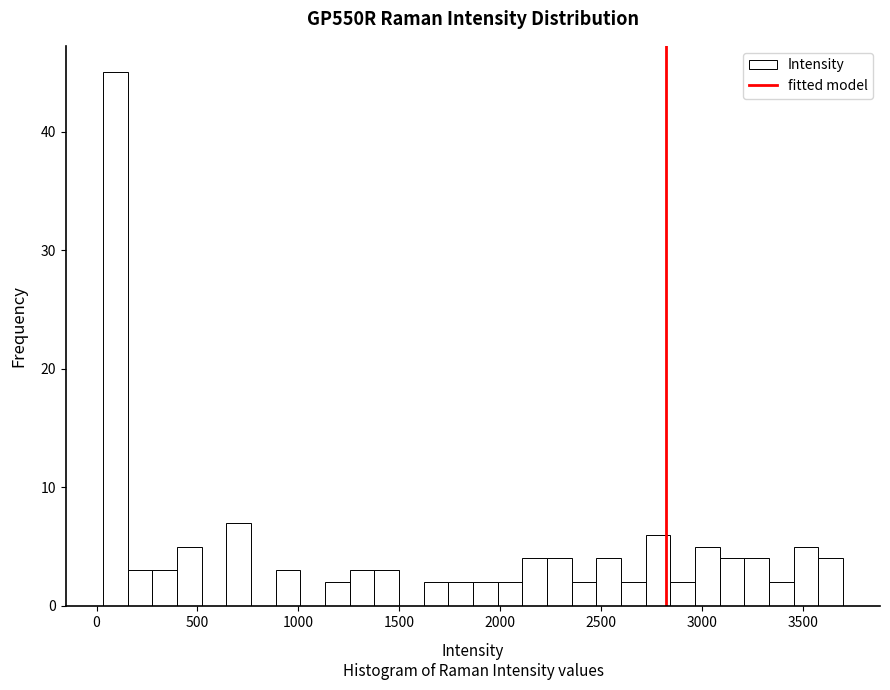

Around what value on the x-axis is the tallest bar? Give the approximate position of its centre, as read against the axis.

100